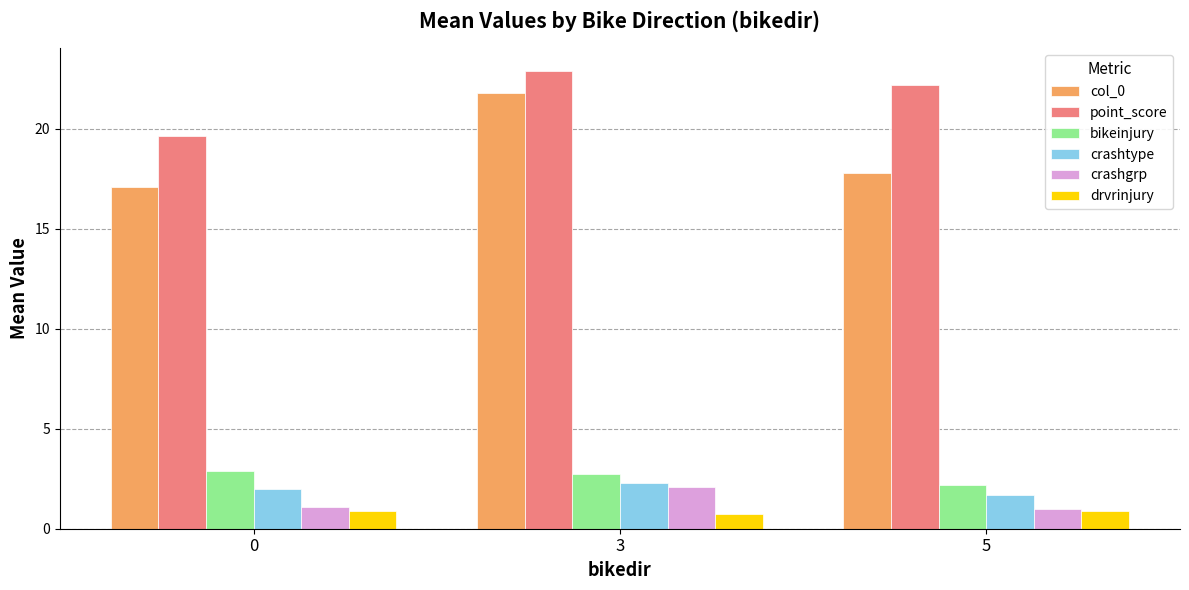

What are all the series names shown in the legend?

col_0, point_score, bikeinjury, crashtype, crashgrp, drvrinjury